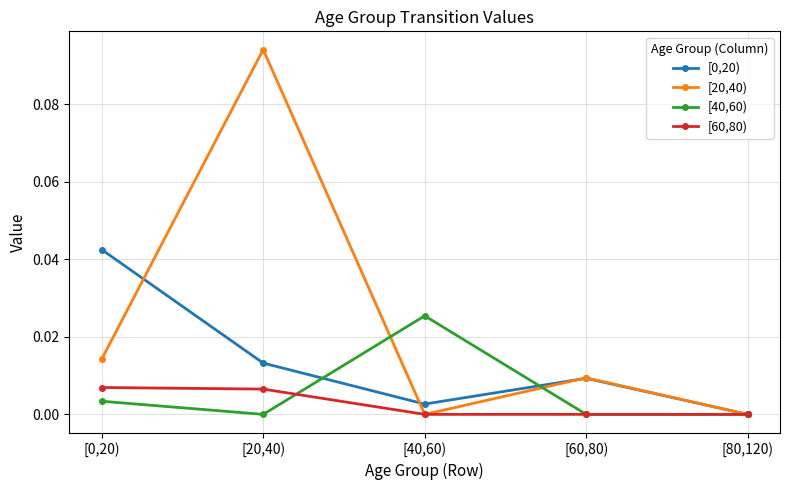

True or false: [0,20) has a value of 0.0 at [40,60).

True